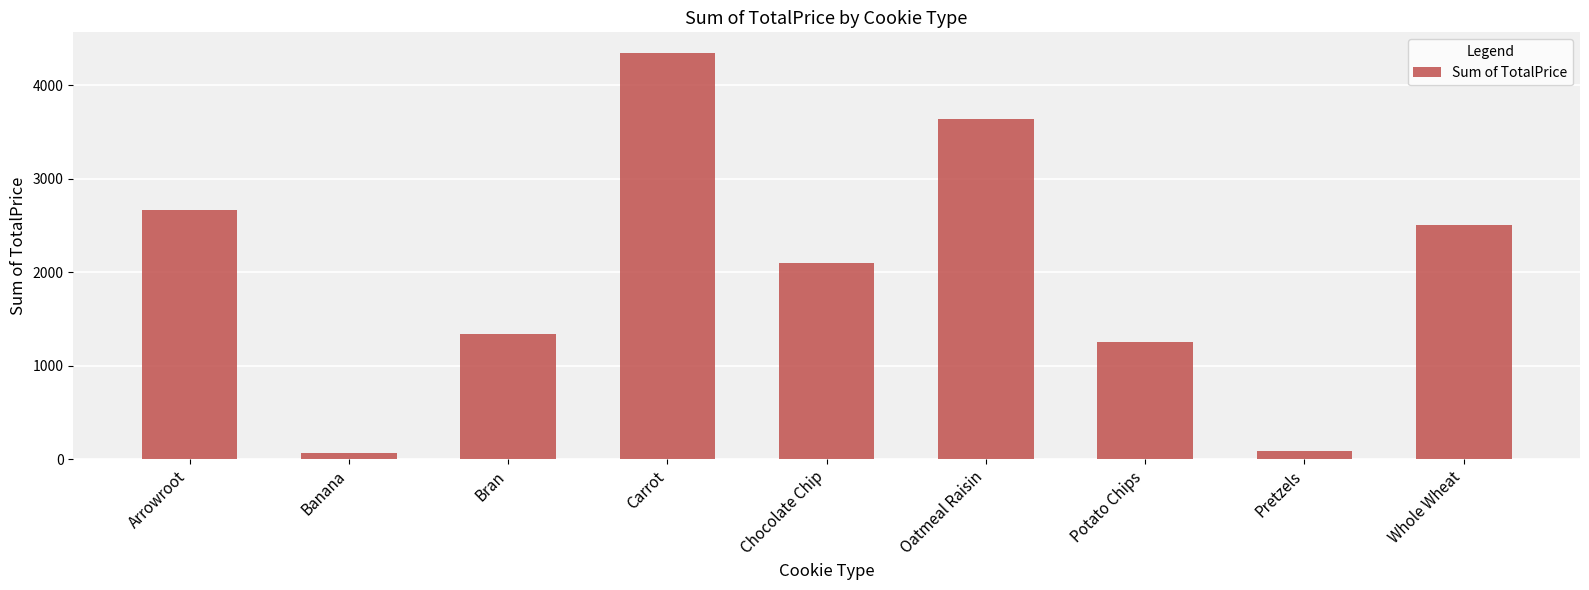

Is it true that the value at Oatmeal Raisin is 3638.0?

True